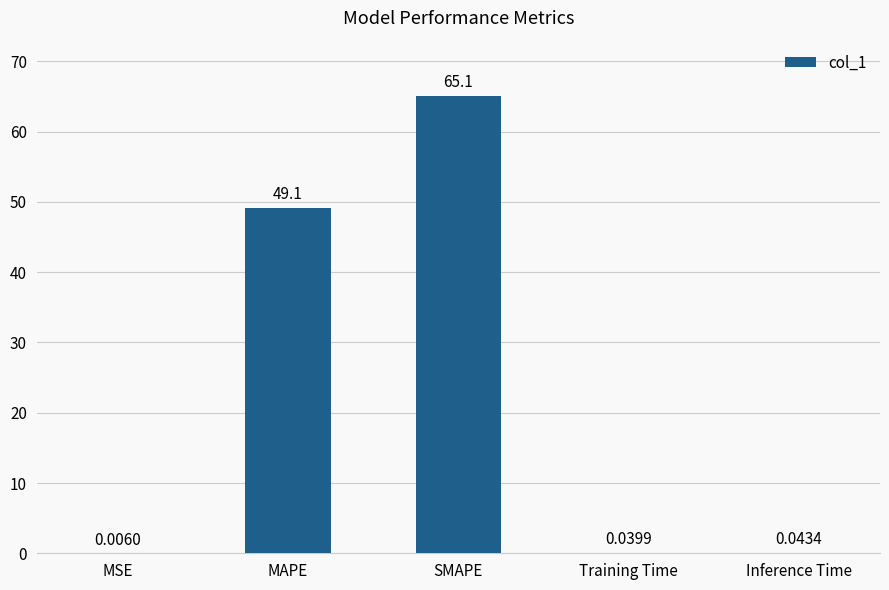

At which label is the value closest to 32?

MAPE